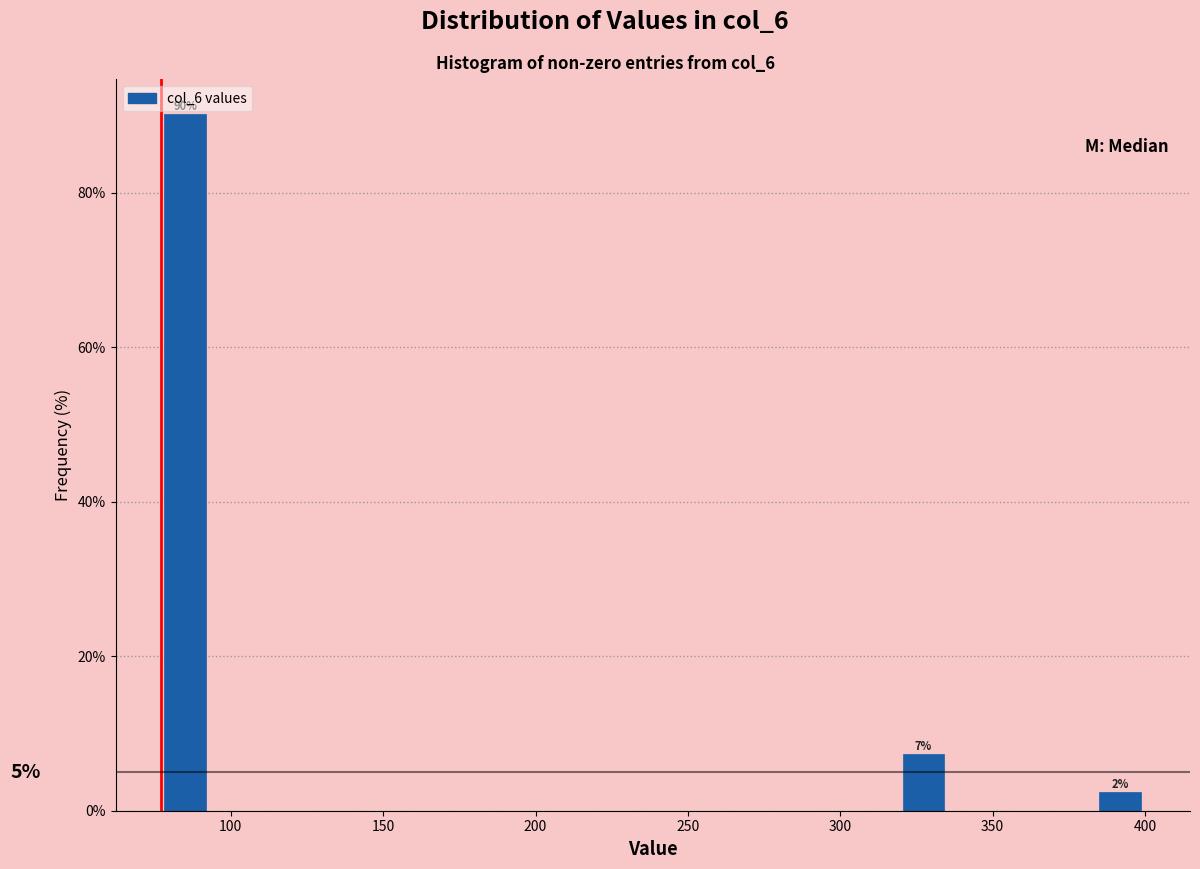

Read against the x-axis, roughly where is the centre of the tallest bar?

85